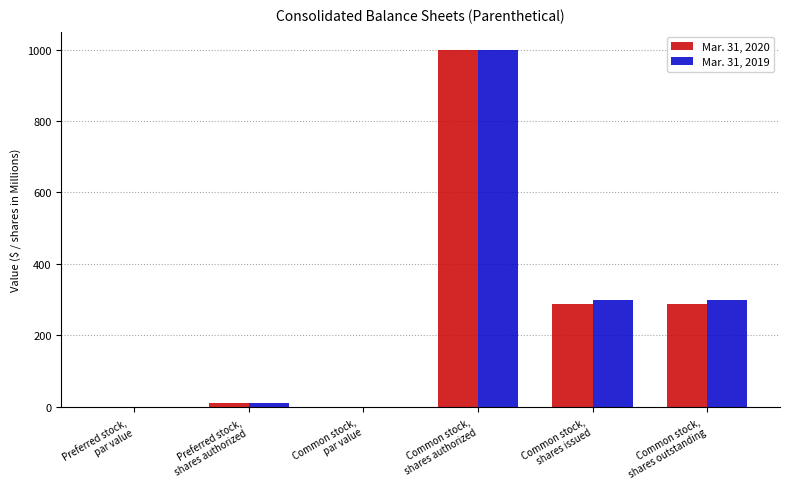

How many distinct data groups are displayed?

2